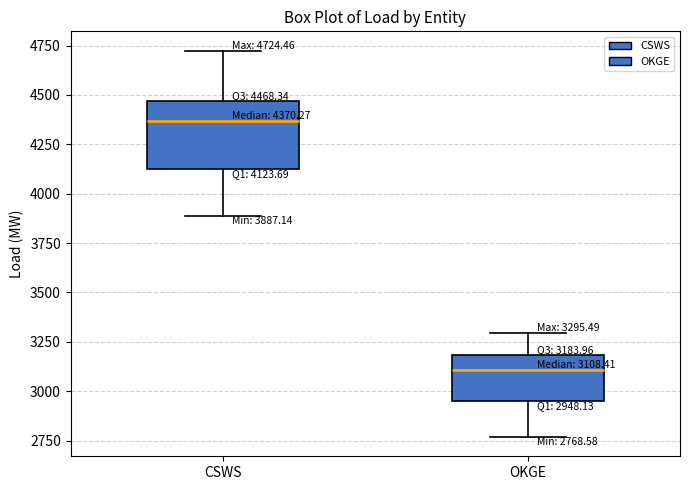

Which box's median line is the lowest?

OKGE